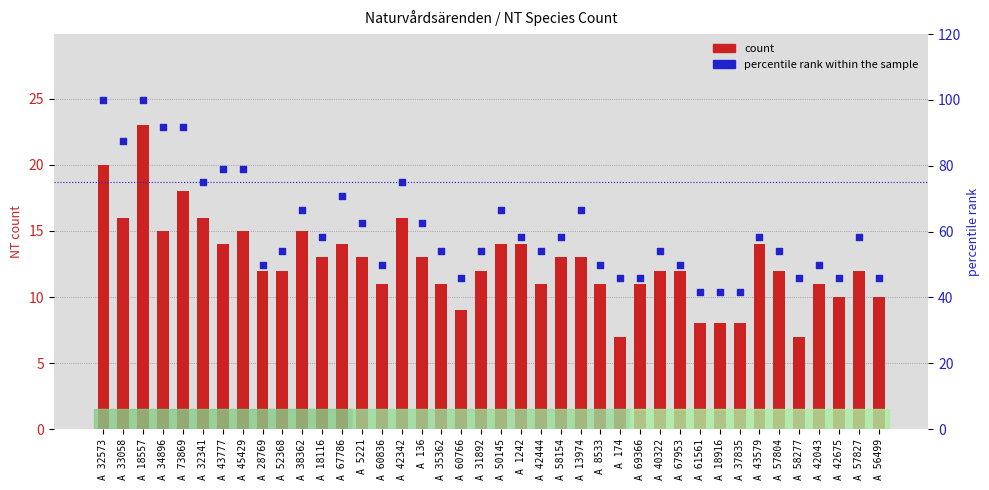

At how many categories does at least one series exceed 77?

7